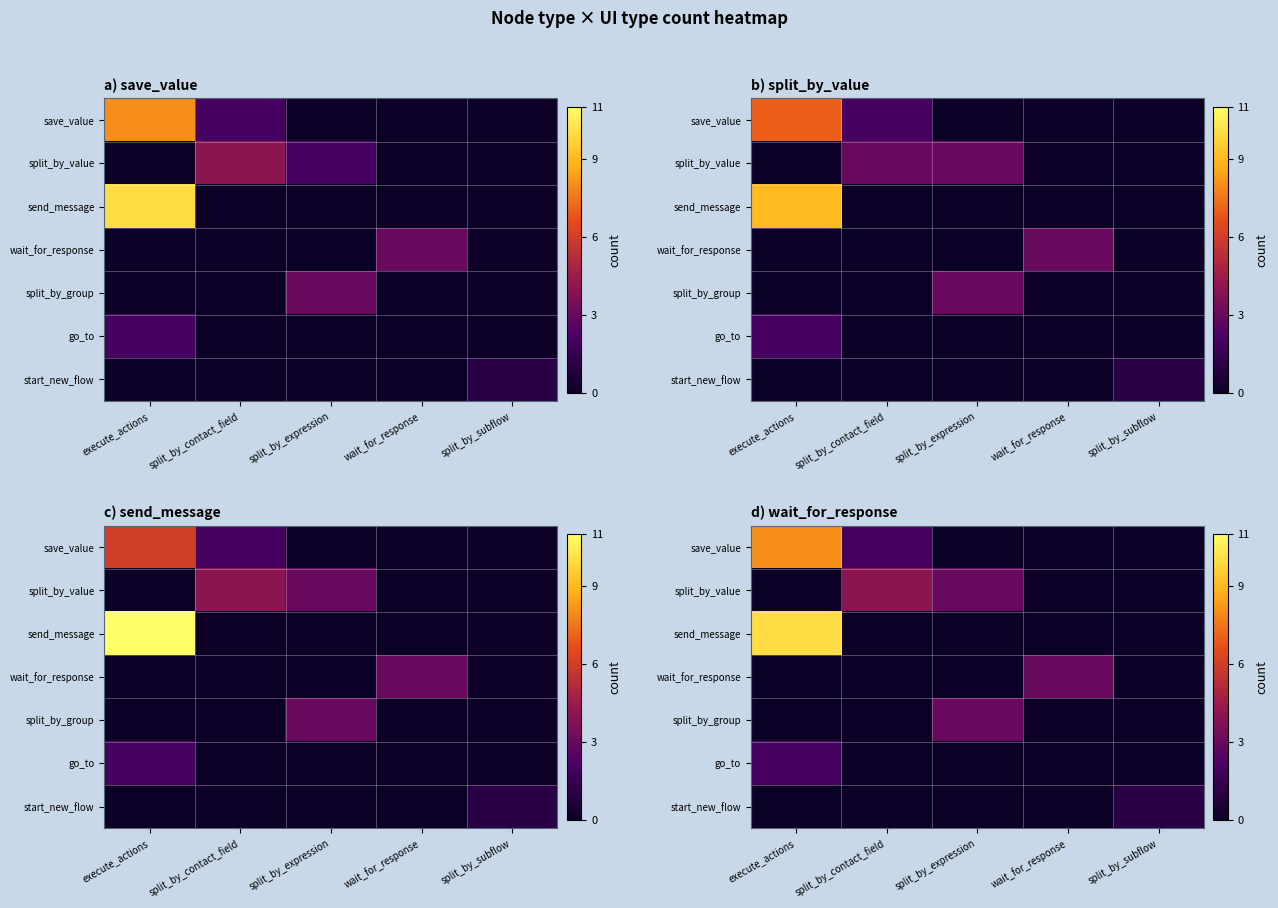

Is the value of split_by_group at execute_actions greater than the value of save_value at split_by_subflow?

No